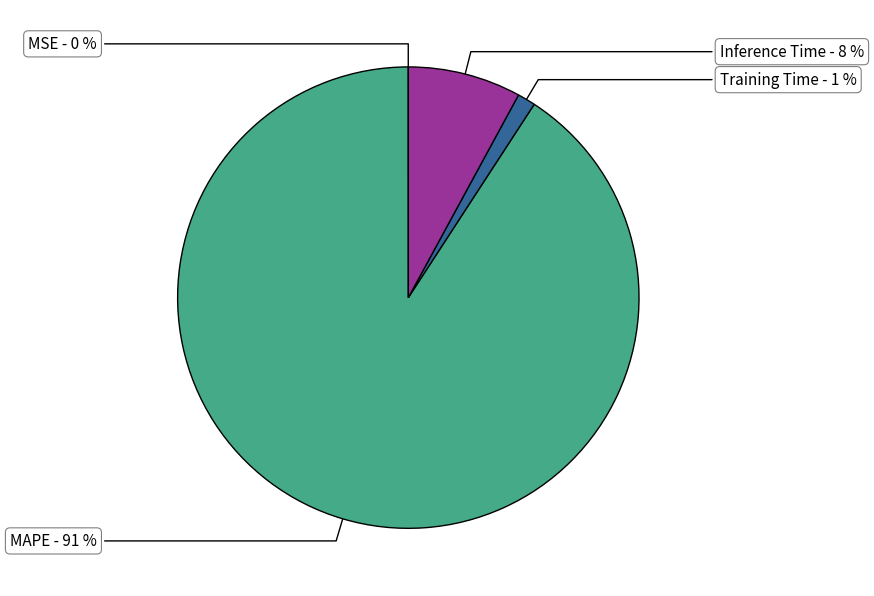

To the nearest percent, what is the average slice percentage?

25%